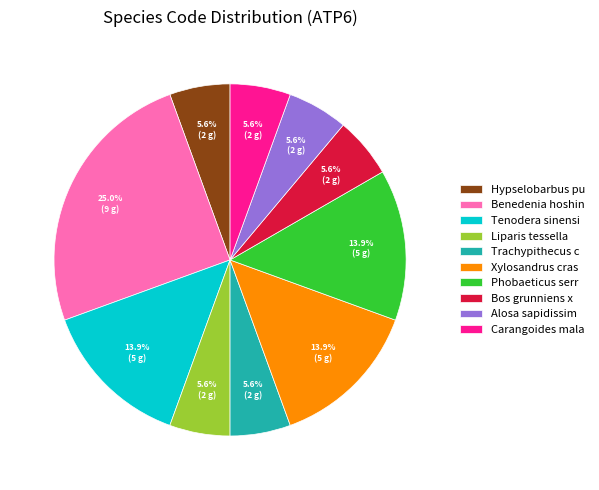

How many segments does this pie chart have?

10